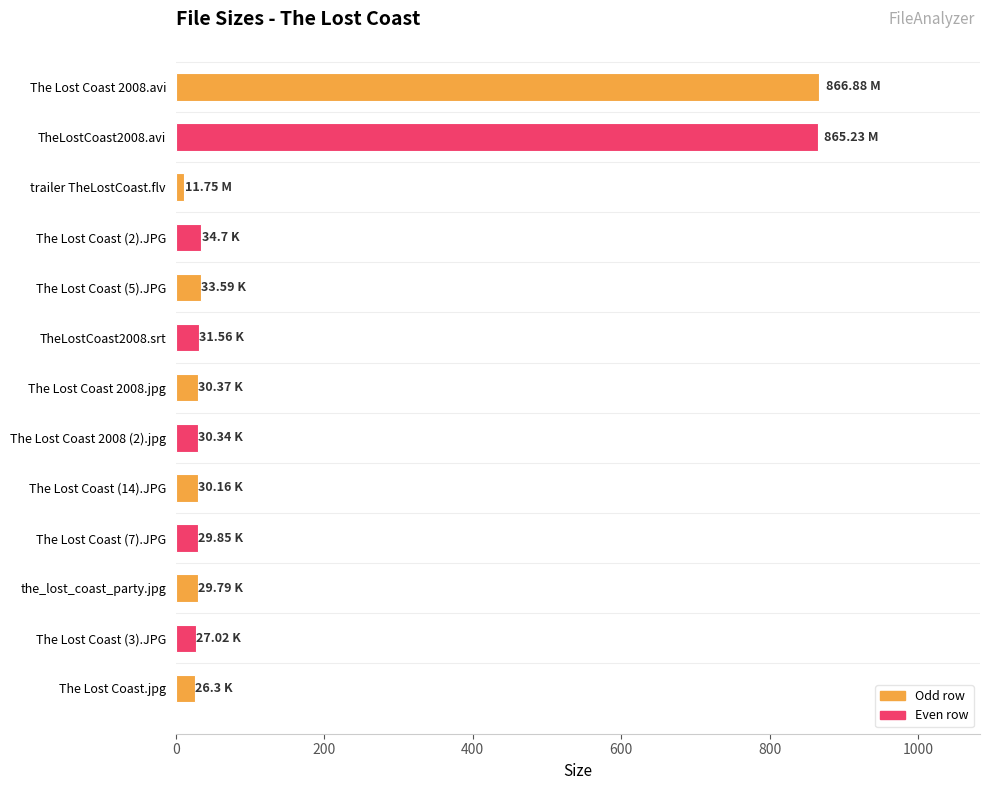

What is the sum of the values at The Lost Coast.jpg and the_lost_coast_party.jpg?

56.1